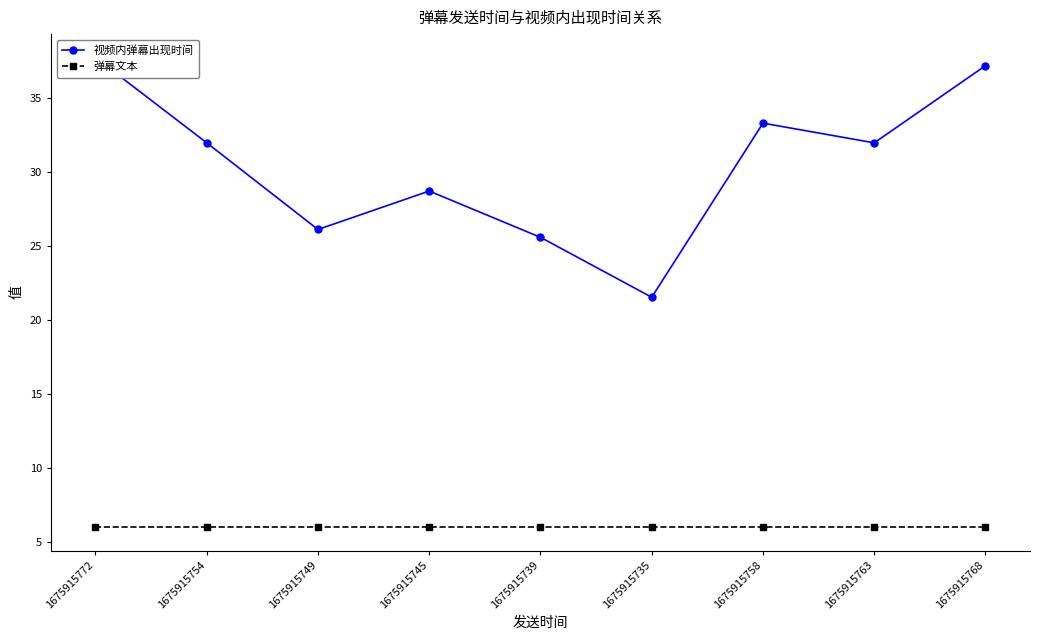

What is the difference between the maximum and second lowest values in the 视频内弹幕出现时间 series?

12.1